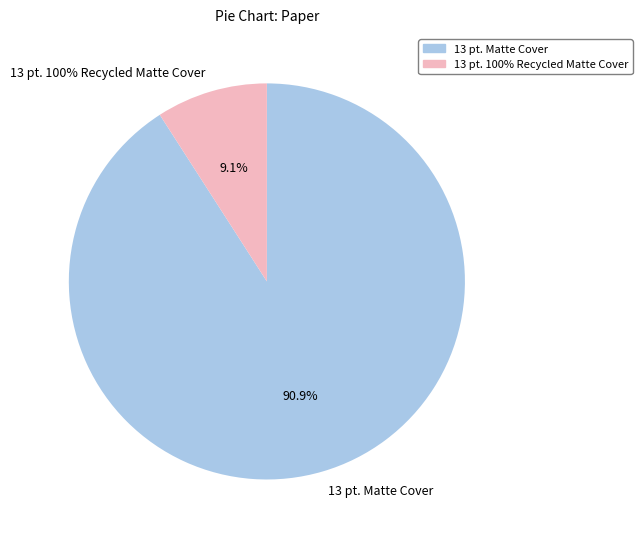

To the nearest percent, what is the difference between the 13 pt. Matte Cover and 13 pt. 100% Recycled Matte Cover slice percentages?

82%